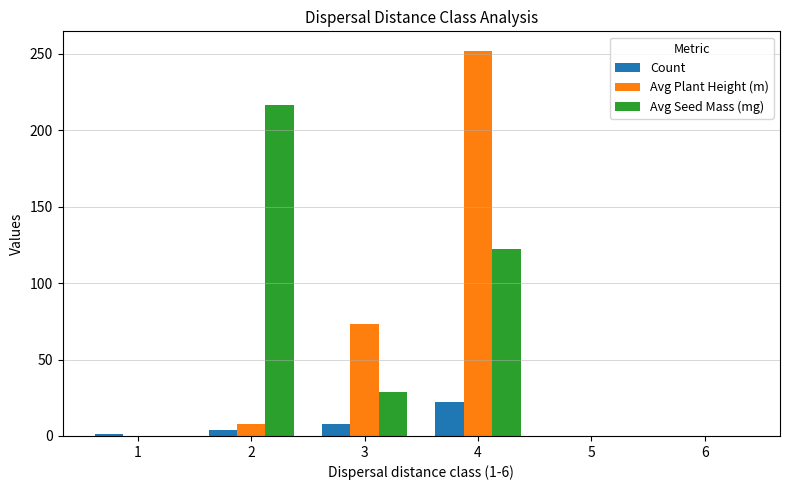

Is the value of Avg Plant Height (m) at 5 greater than the value of Count at 3?

No